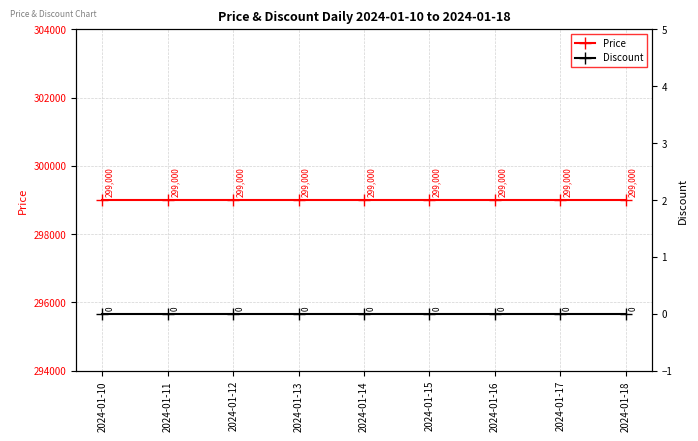

Rank the categories by Discount value from lowest to highest.

2024-01-10, 2024-01-11, 2024-01-12, 2024-01-13, 2024-01-14, 2024-01-15, 2024-01-16, 2024-01-17, 2024-01-18